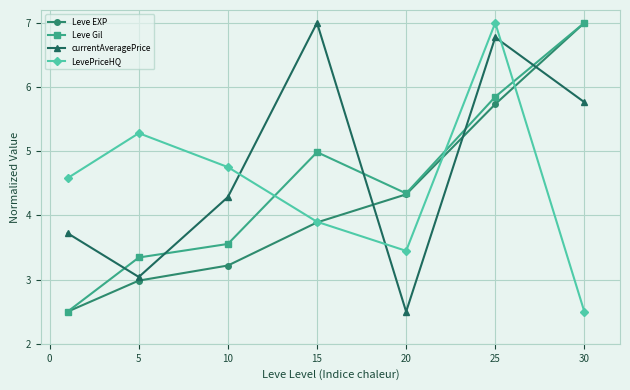

Which series has the largest total across all categories?

currentAveragePrice